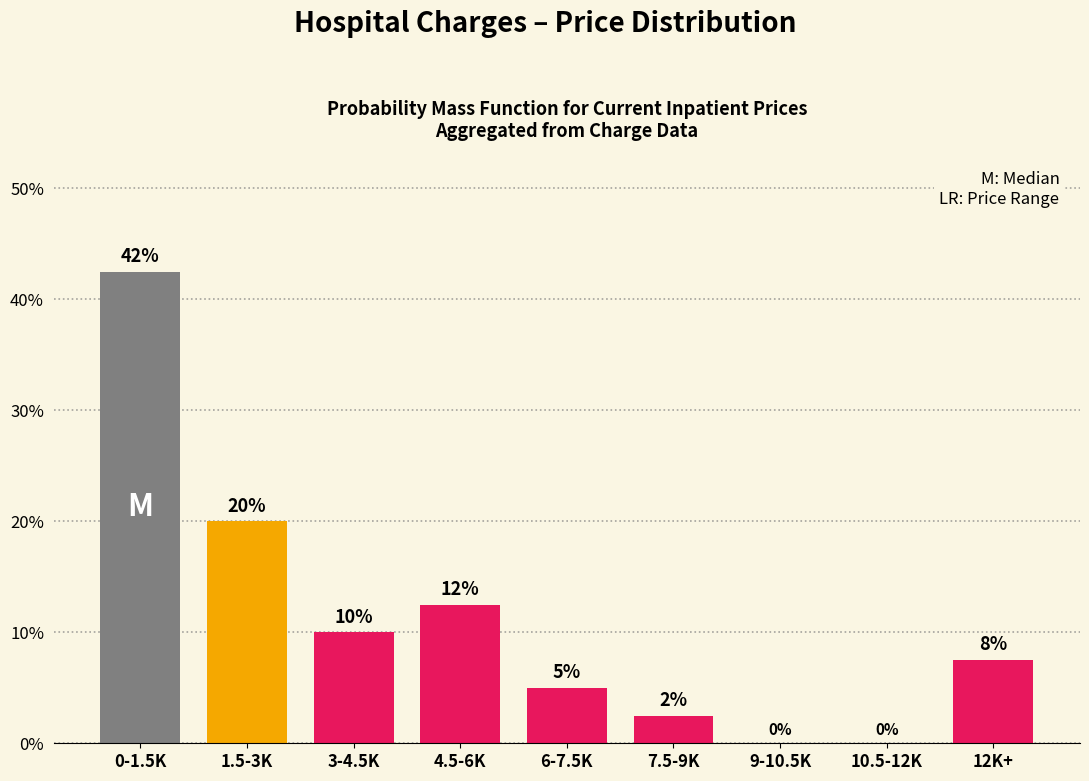

The value at 12K+ is 3.7. True or false?

False